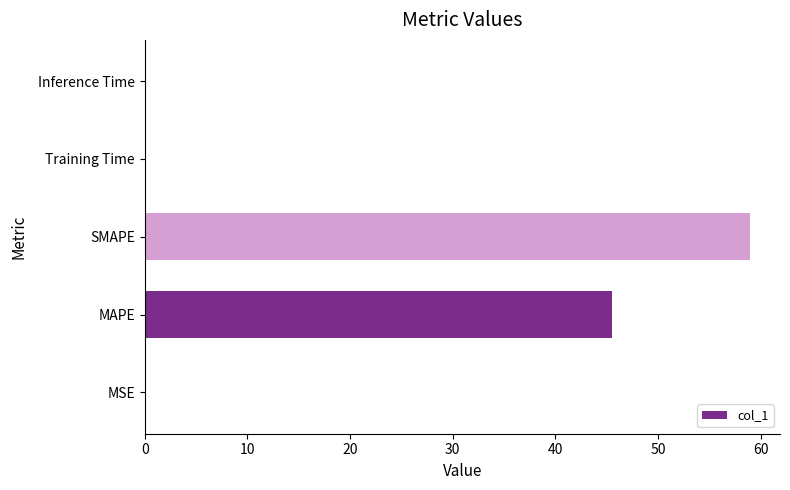

True or false: the data shows 12.4 at MAPE.

False